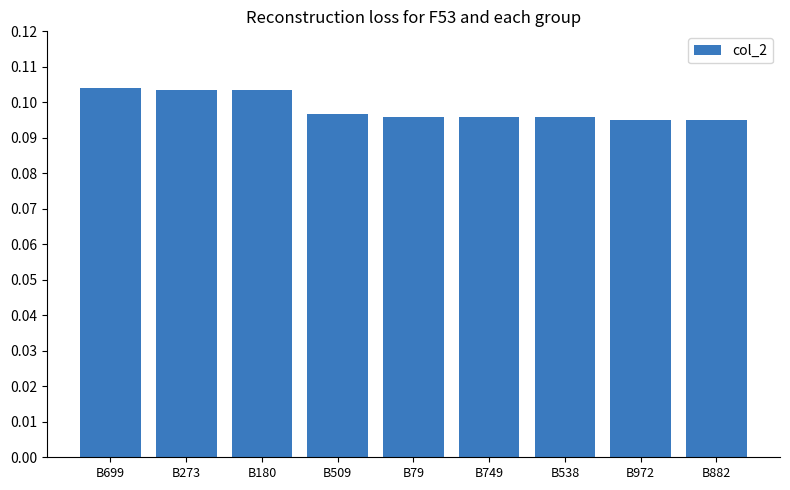

The value at B538 is 0.0. True or false?

False